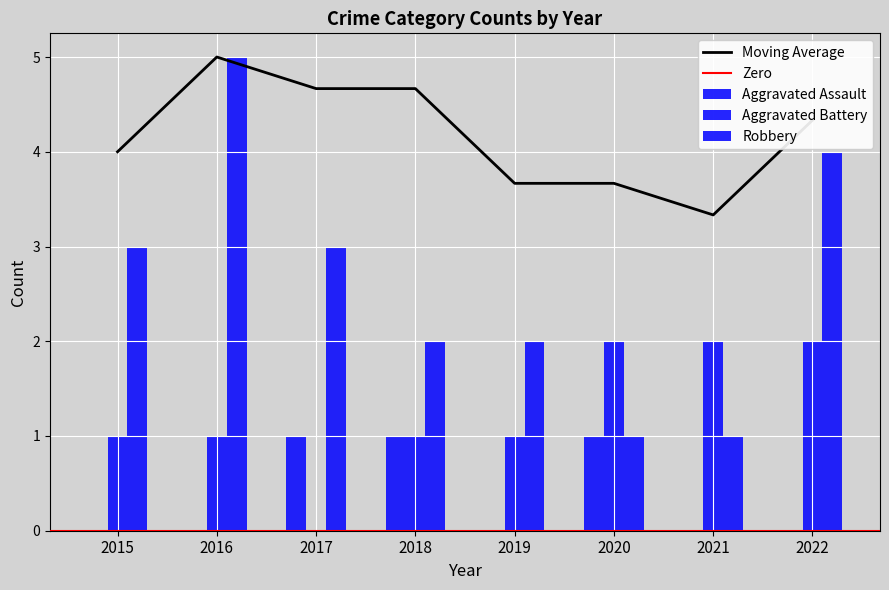

Where is Aggravated Battery nearest to the value 1?

2015